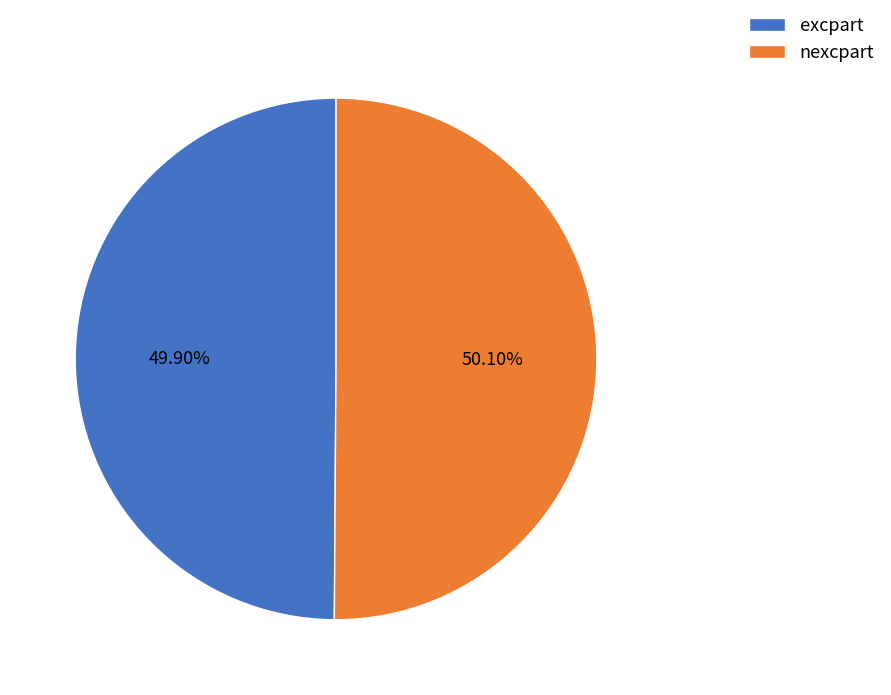

To the nearest percent, what is the combined percentage of excpart and nexcpart?

100%